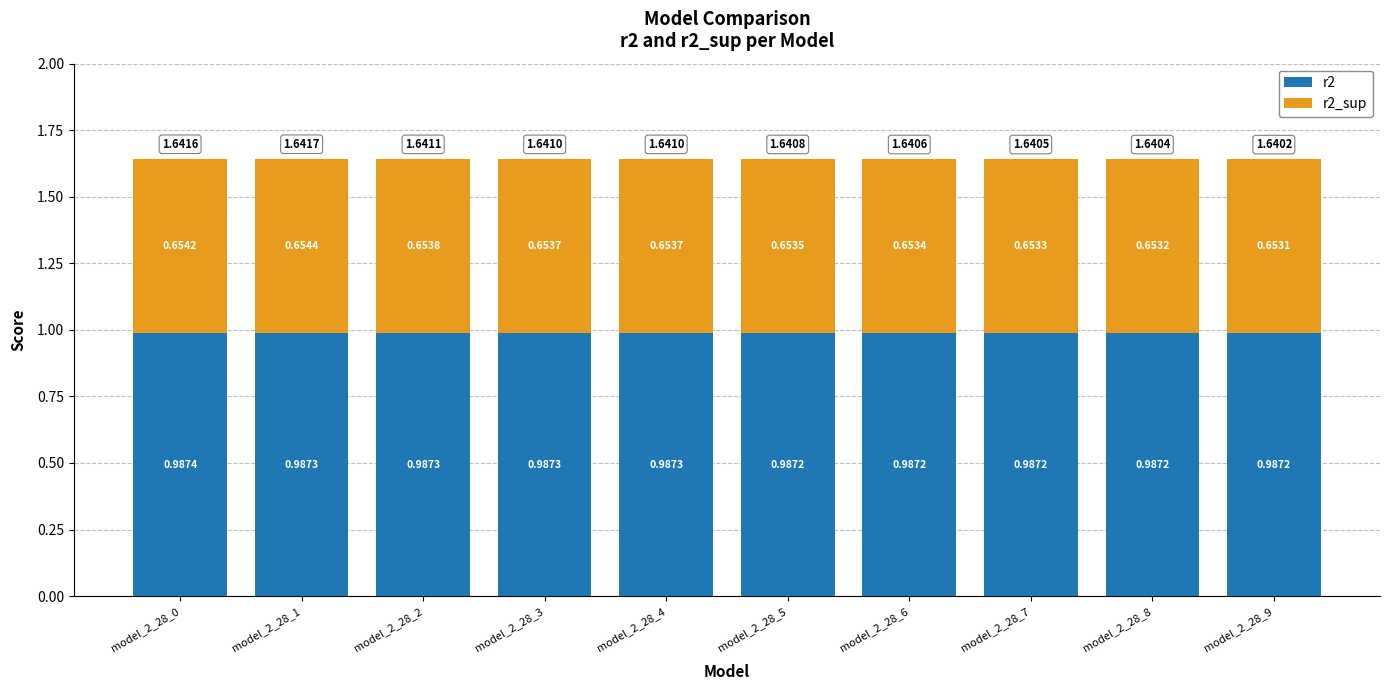

What is the total value across all series at model_2_28_2?

1.6